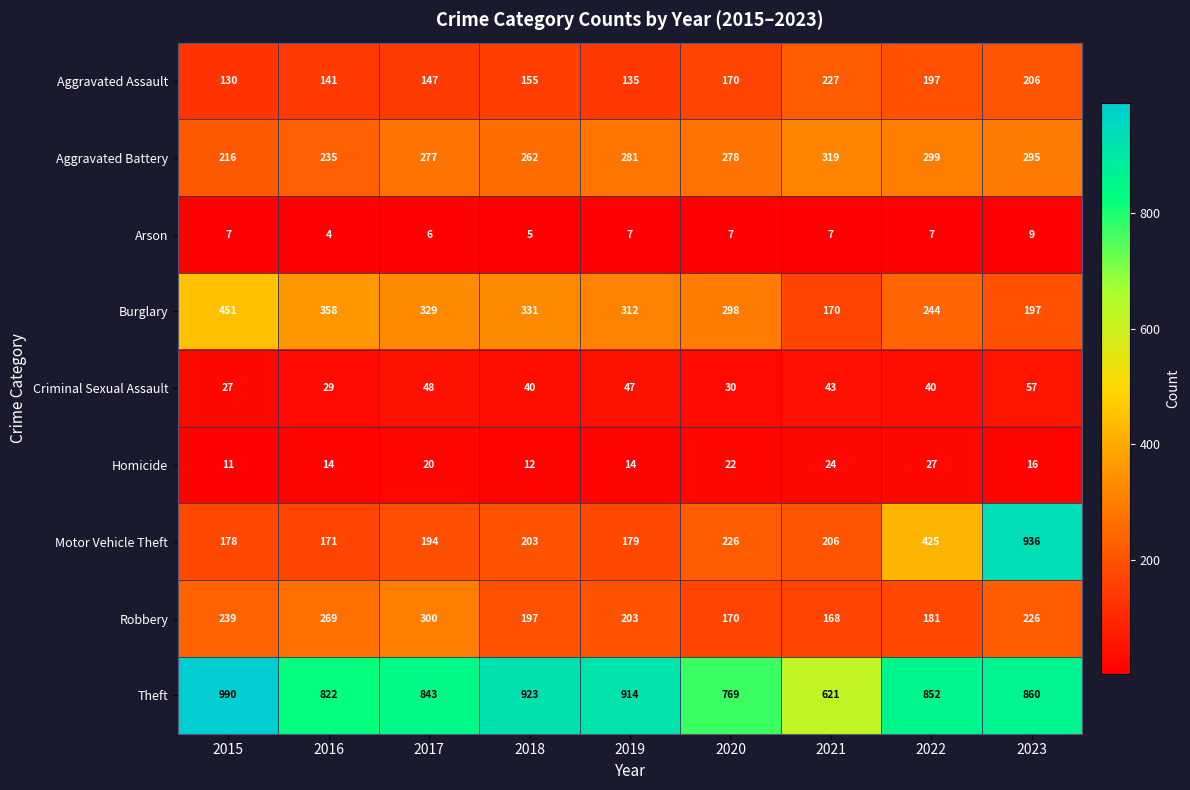

Is it true that Motor Vehicle Theft equals 194 at 2017?

True